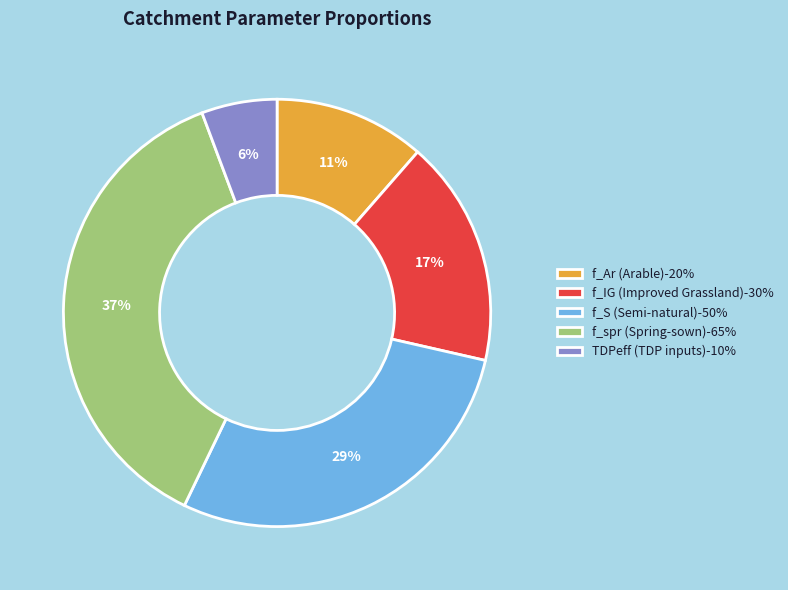

To the nearest percent, what is the average slice percentage?

20%